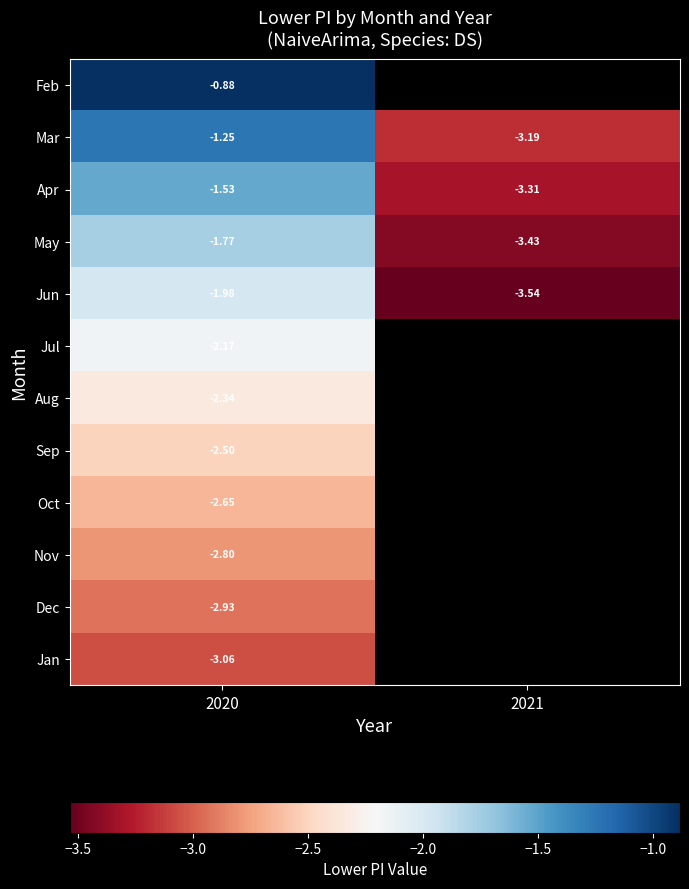

Rank the series at 2020 from lowest to highest value.

Jan, Dec, Nov, Oct, Sep, Aug, Jul, Jun, May, Apr, Mar, Feb